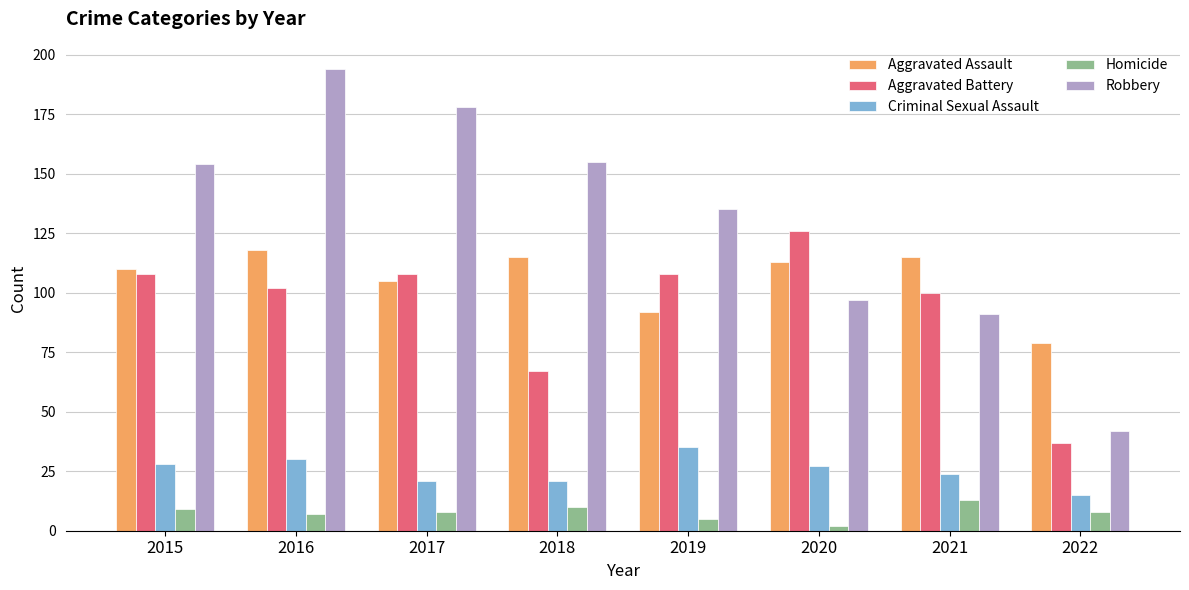

Does the chart contain any negative values?

No